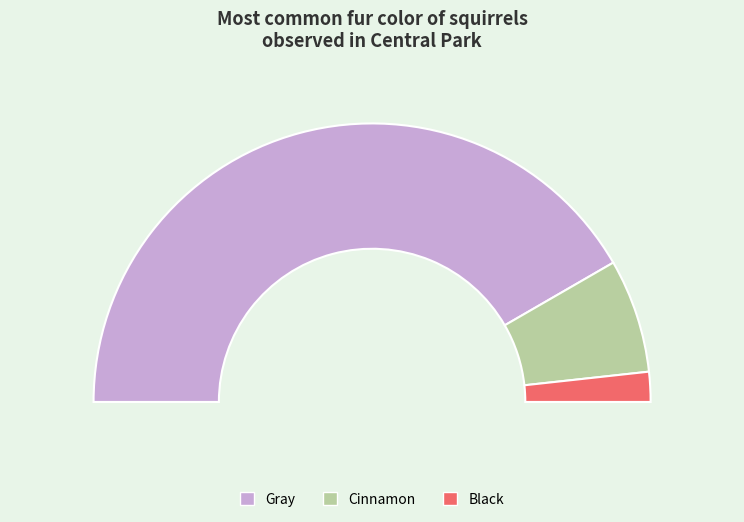

Which category accounts for the majority?

Gray